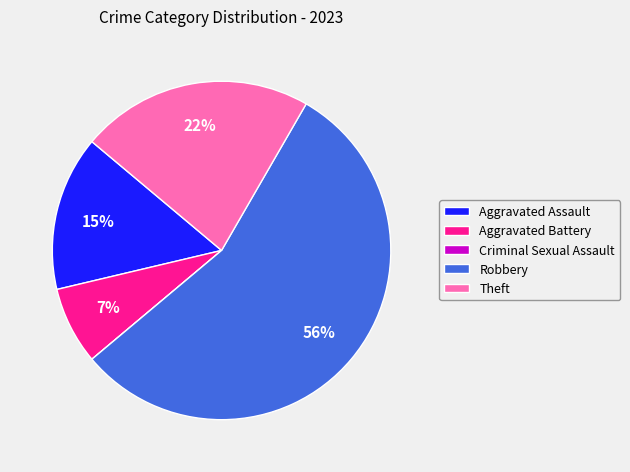

Which slice is the largest?

Robbery